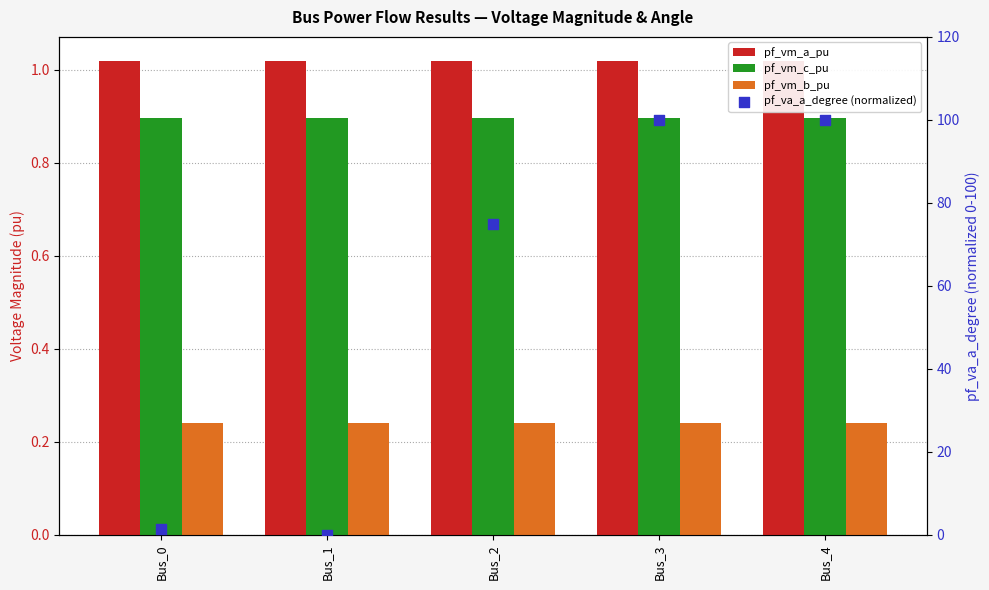

What are all the series names shown in the legend?

pf_vm_a_pu, pf_vm_c_pu, pf_vm_b_pu, pf_va_a_degree (normalized)